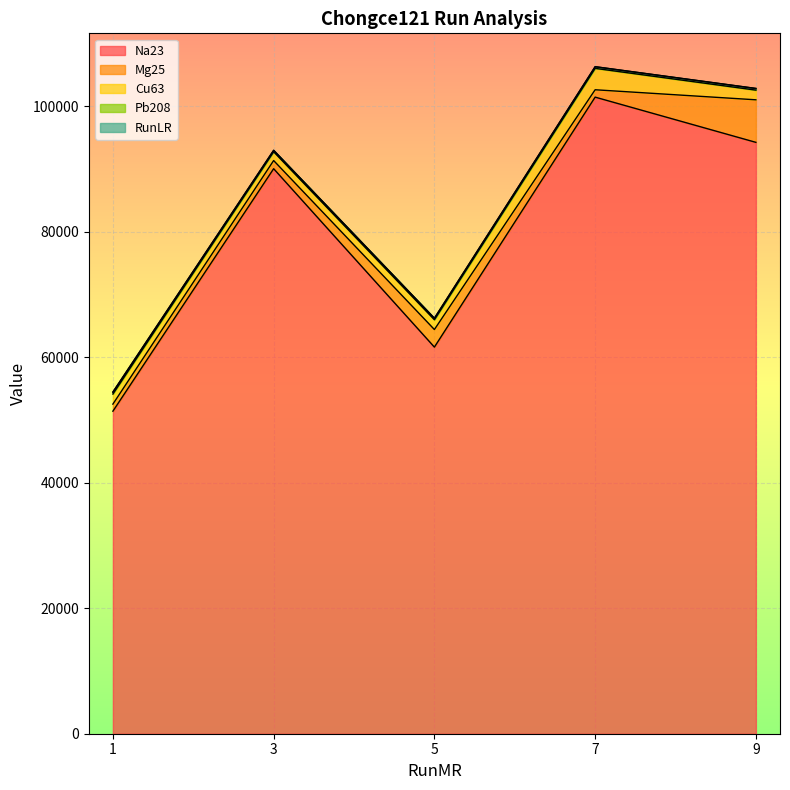

Which series has the largest range (max minus min)?

Na23